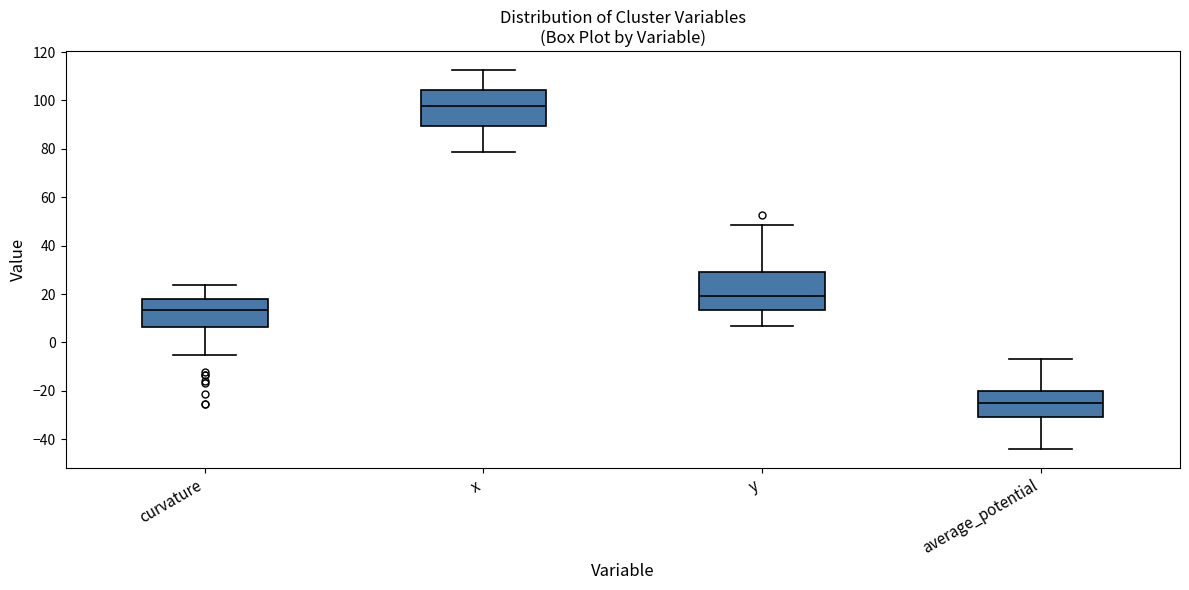

Where does the upper whisker of the box for y end on the y-axis? The values are not printed on the chart, so give them approximately, as read against the axis.

48